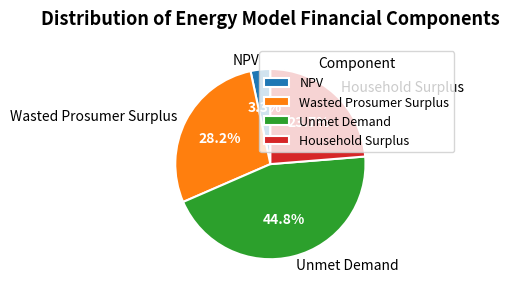

Approximately how many times larger is the value at Unmet Demand compared to Wasted Prosumer Surplus?

1.6